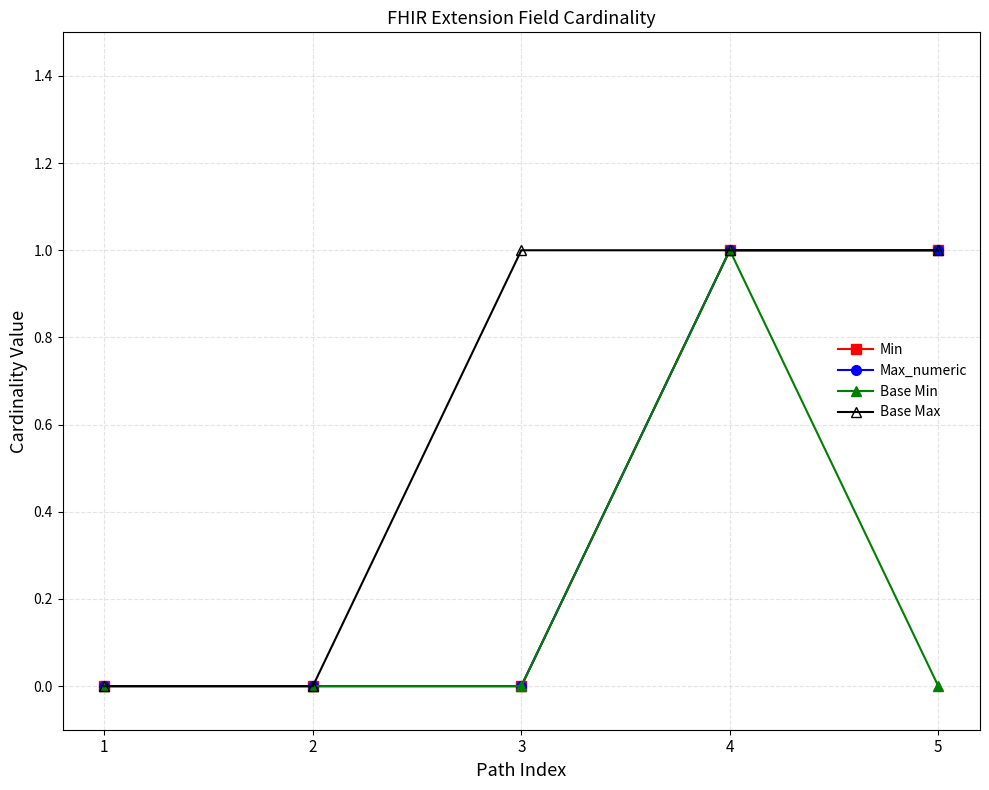

Which has a higher value, 5 or 3?

5